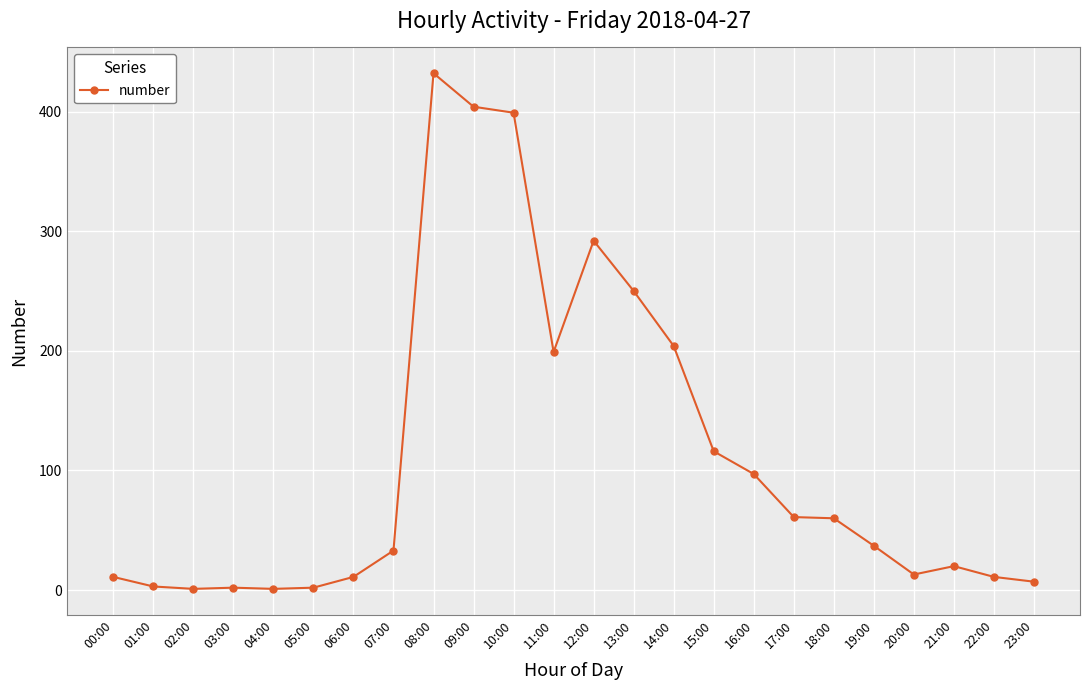

True or false: there are more than 2 points higher than both neighbors.

True